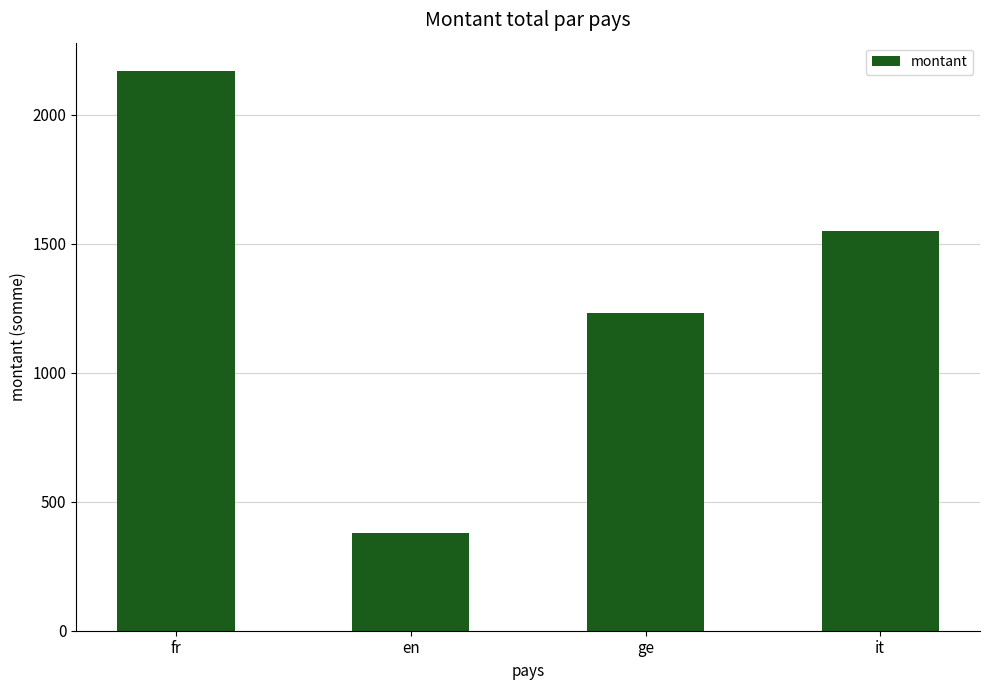

True or false: the data shows 2954 at fr.

False